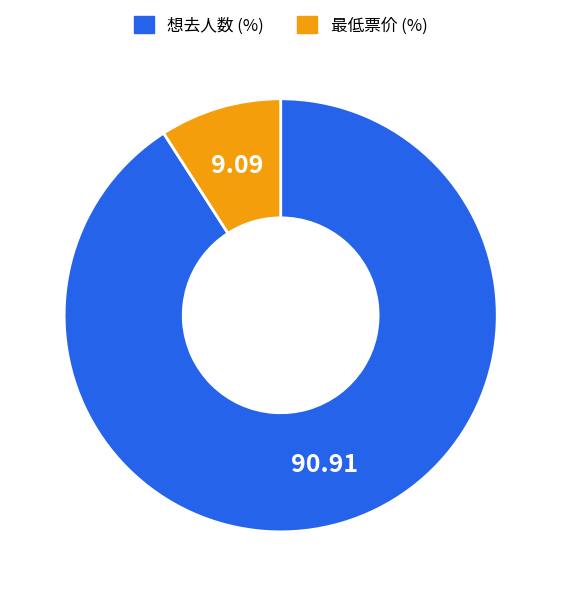

Between 最低票价 (%) and 想去人数 (%), which is larger?

想去人数 (%)